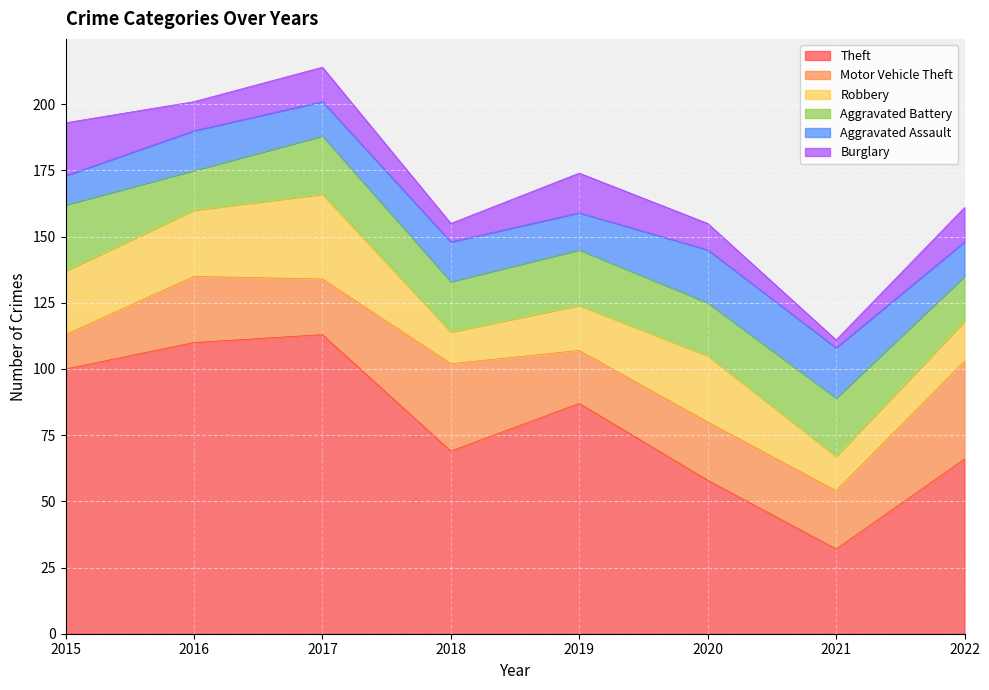

At 2018, list the series in order from largest to smallest.

Theft, Motor Vehicle Theft, Aggravated Battery, Aggravated Assault, Robbery, Burglary